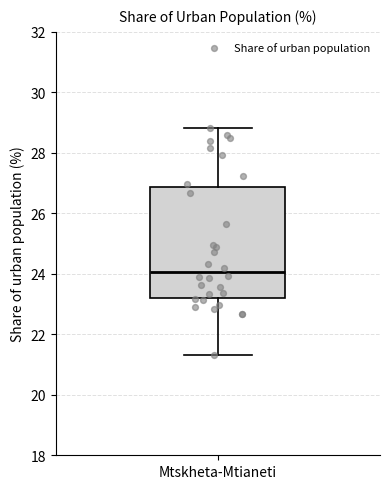

Where does the lower whisker of the box for Mtskheta-Mtianeti end on the y-axis? The values are not printed on the chart, so give them approximately, as read against the axis.

21.2